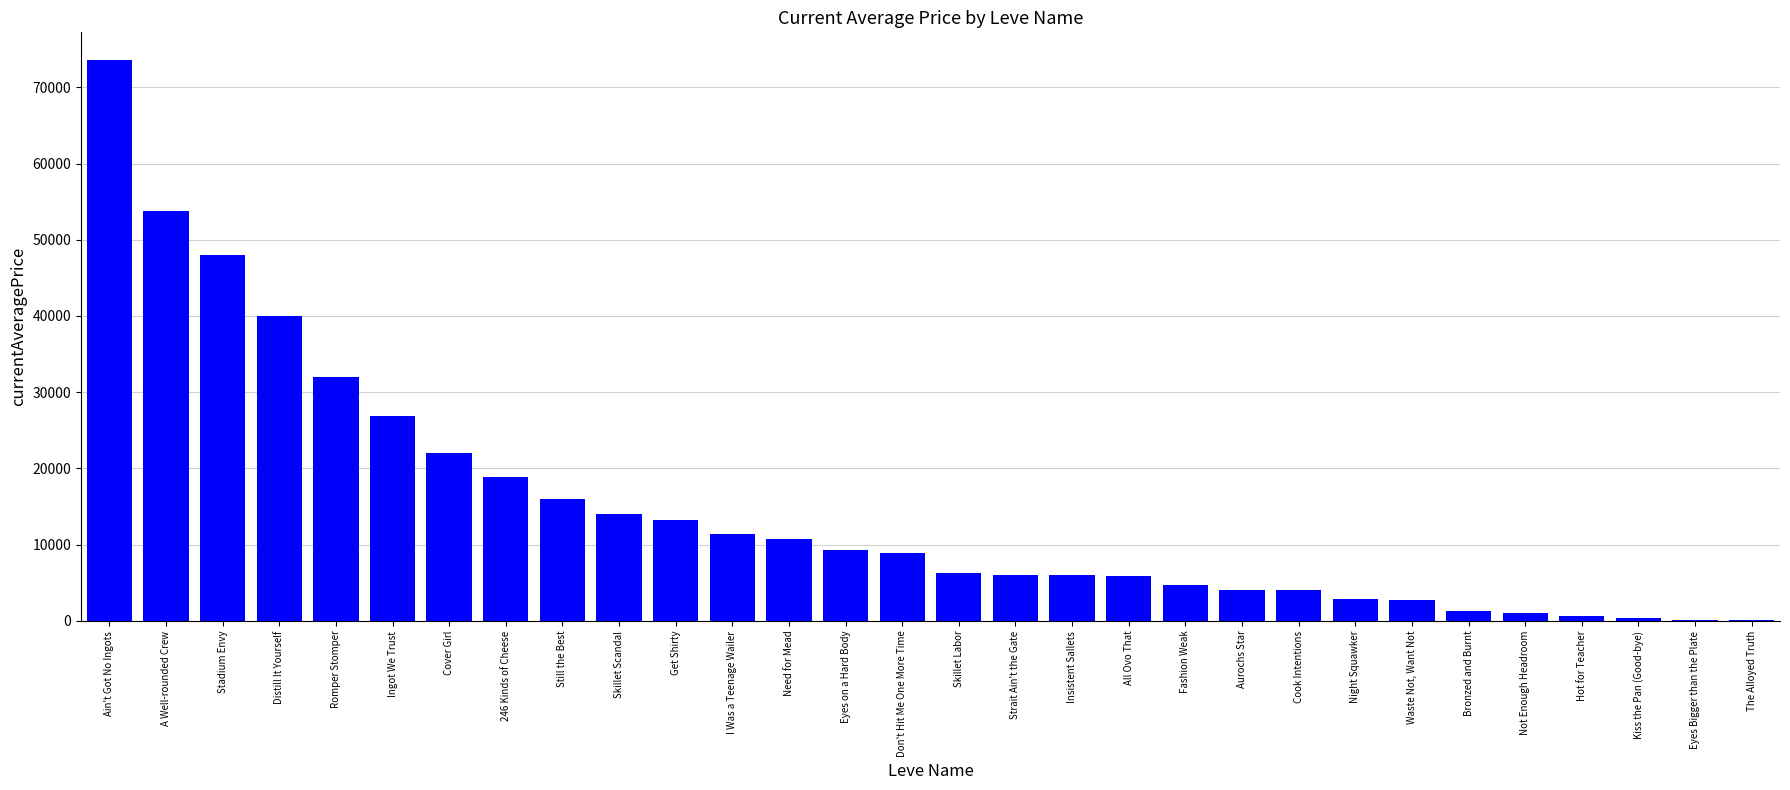

What is the sum of all values?

445209.8